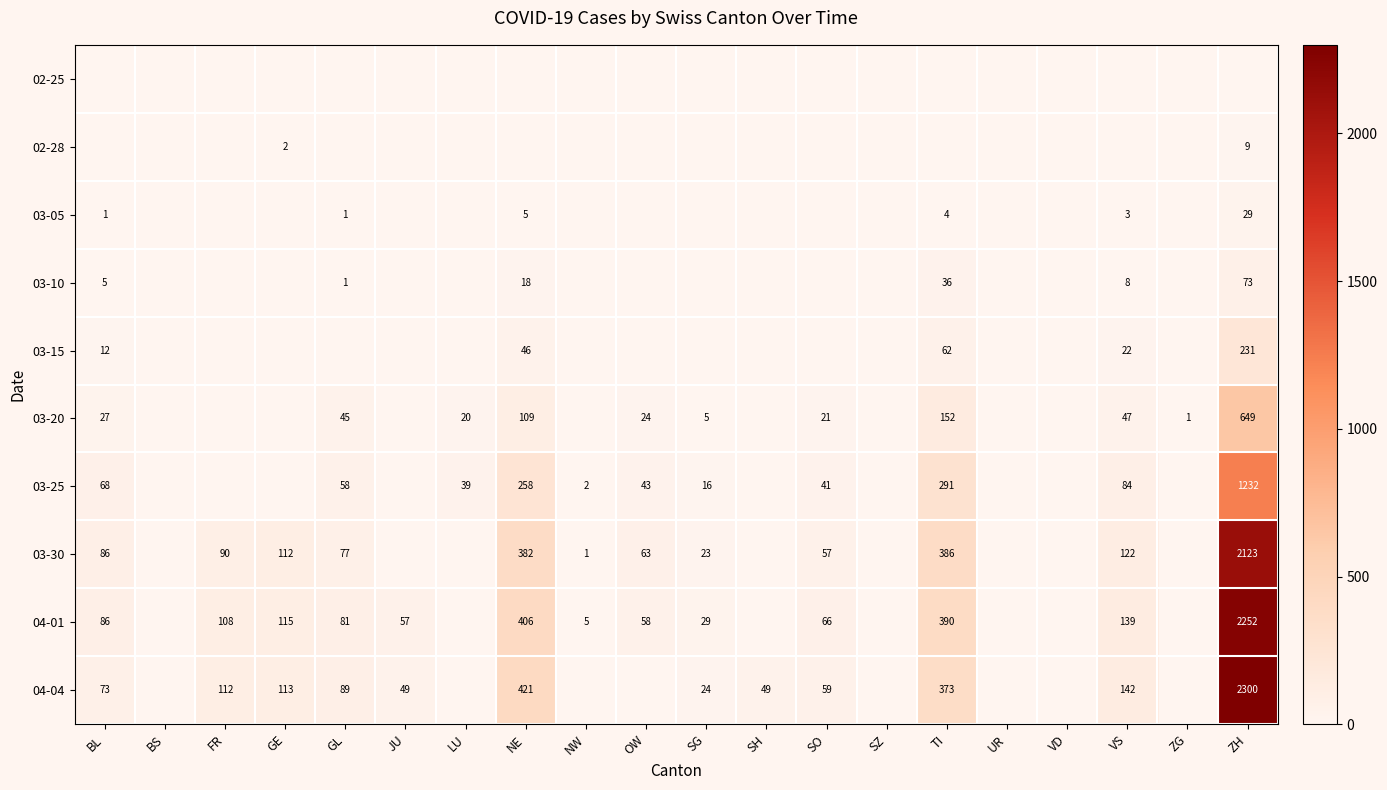

What is the difference between the highest and lowest values at LU?

39